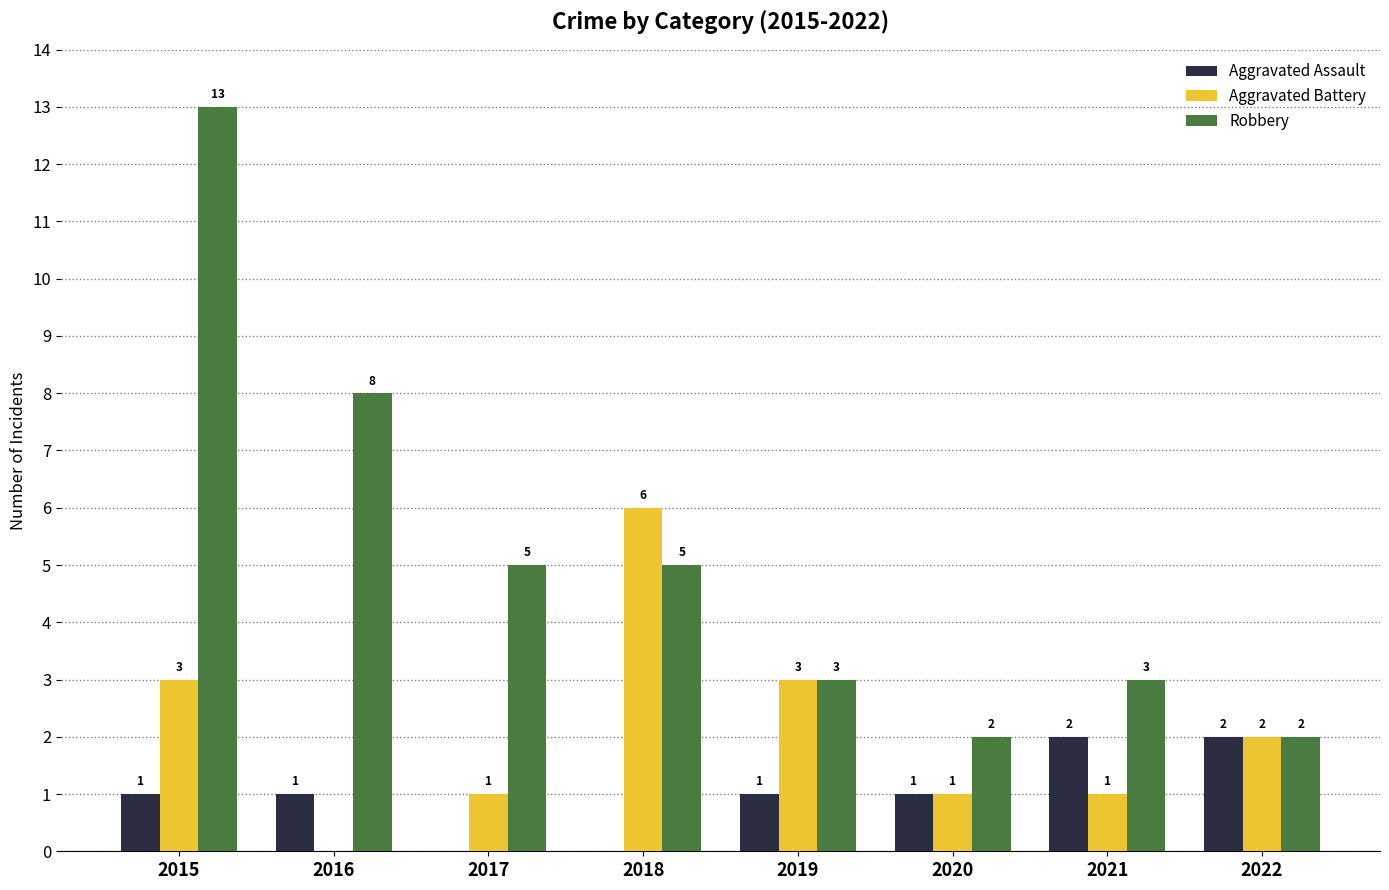

Which series changed the most between 2017 and 2018?

Aggravated Battery